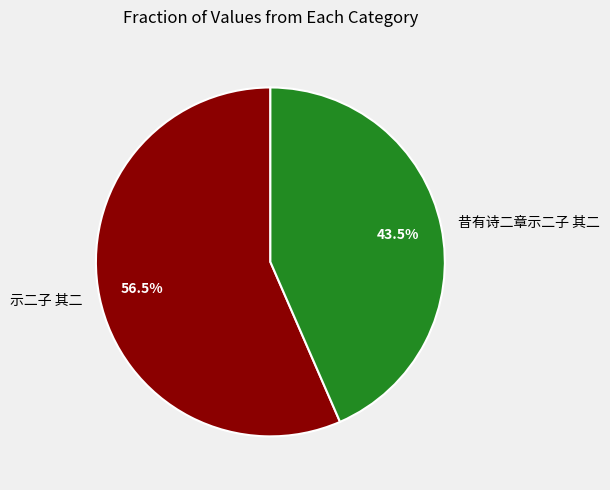

How many slices are in this pie chart?

2